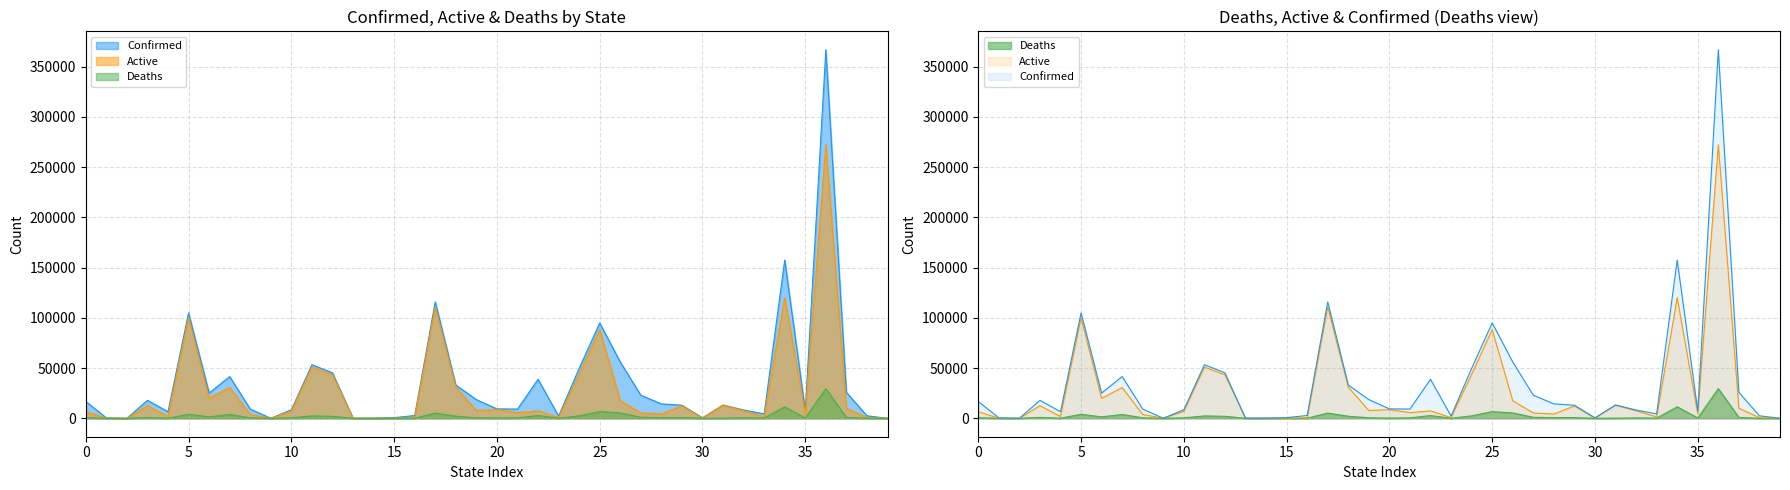

How many categories are shown in the chart?

40